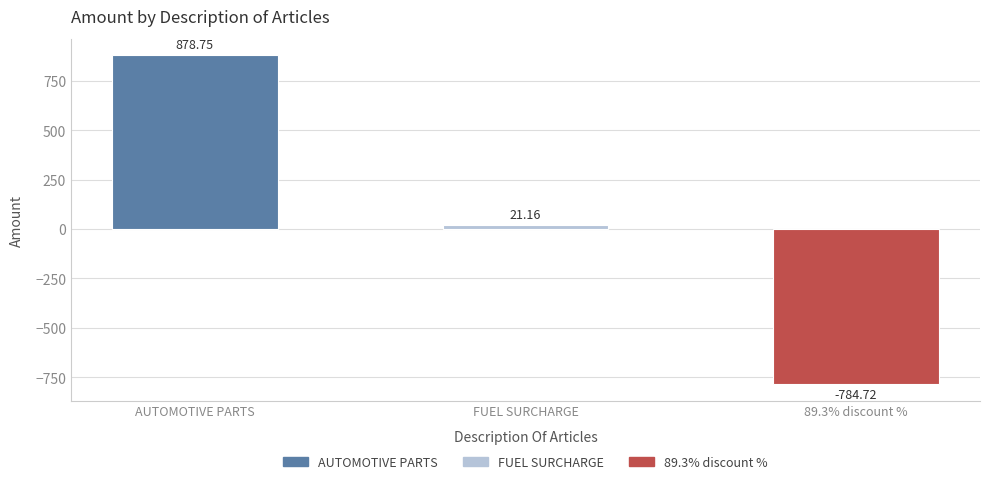

Reading right to left, extract all data points from this chart.

-784.7	21.2	878.8